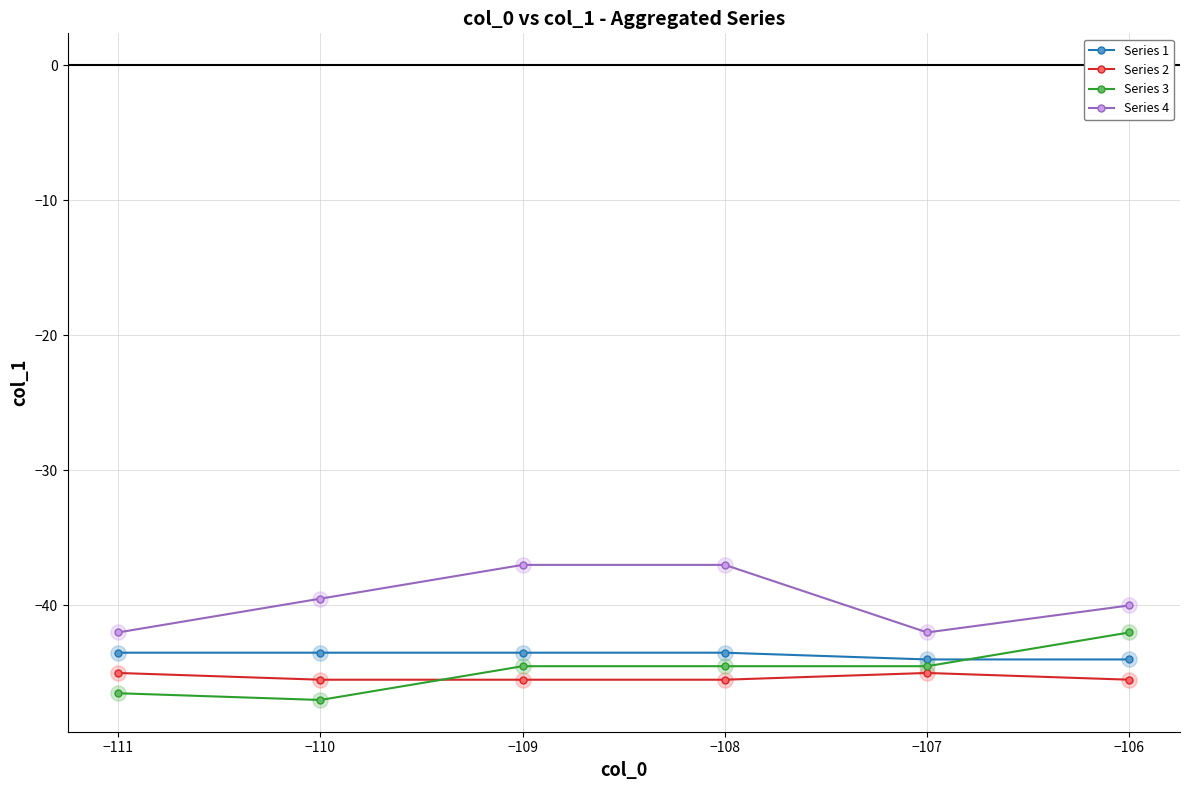

What is the difference between the highest and lowest values at −106?

5.5